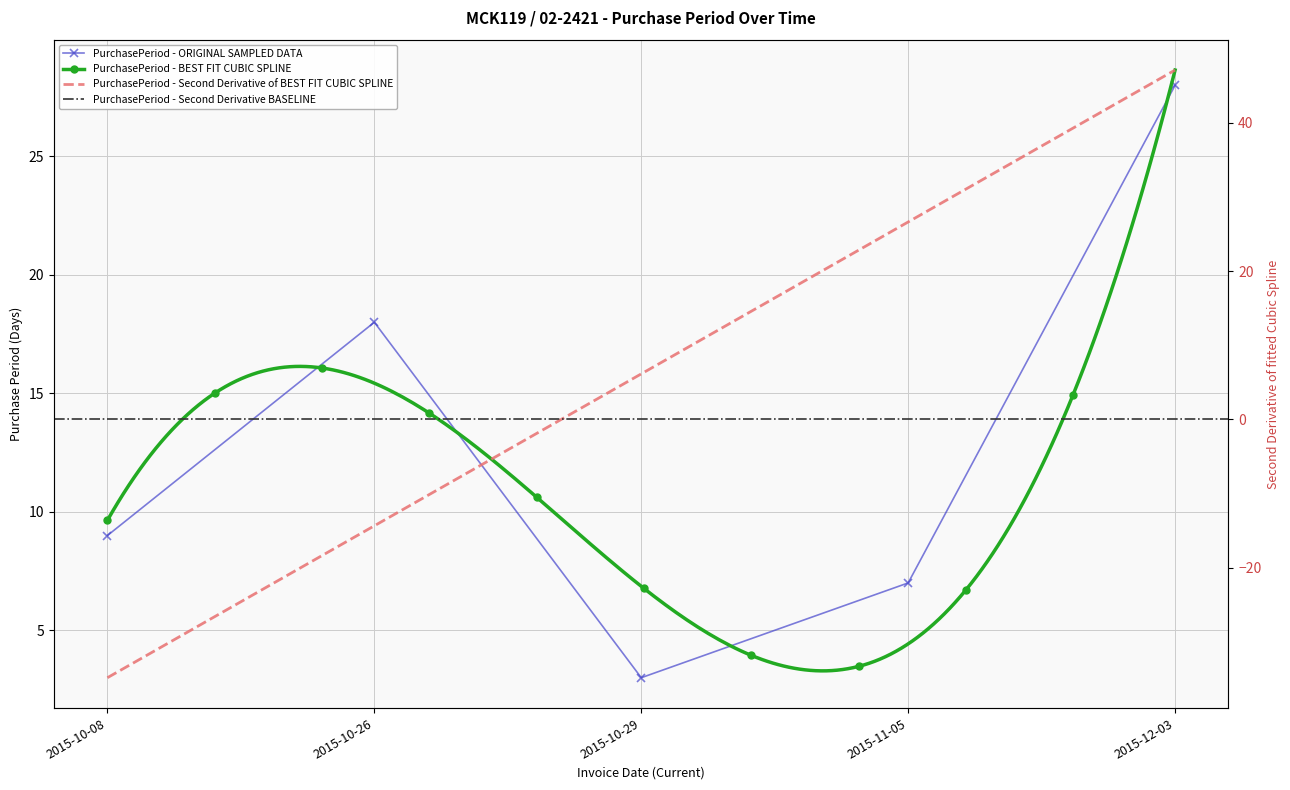

How many values are below 9?

2